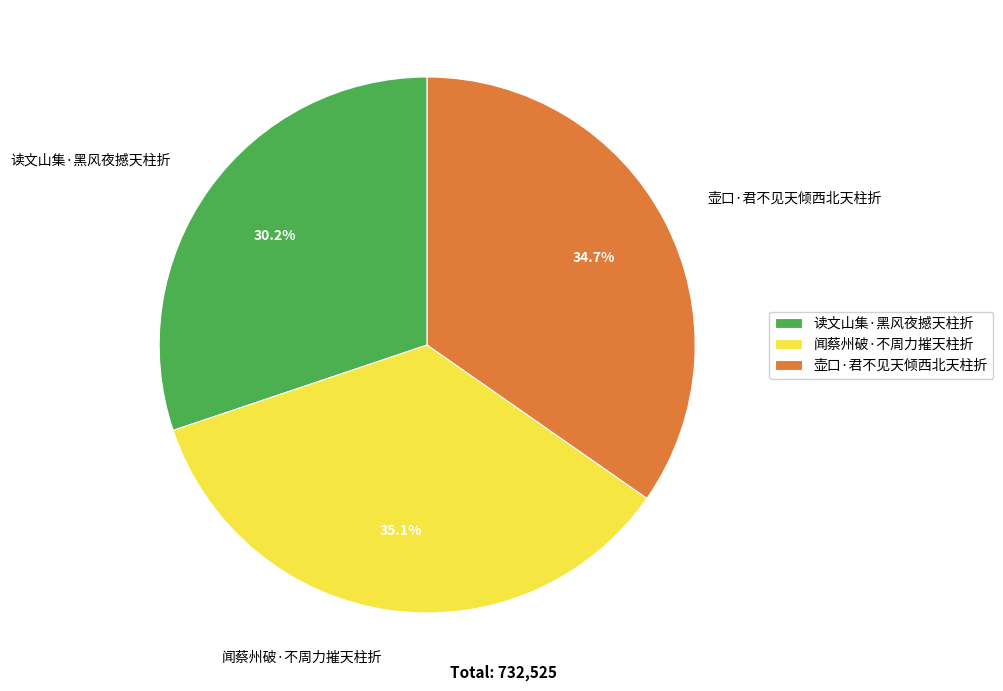

What is the ratio of the value at 读文山集·黑风夜撼天柱折 to the value at 闻蔡州破·不周力摧天柱折?

0.9